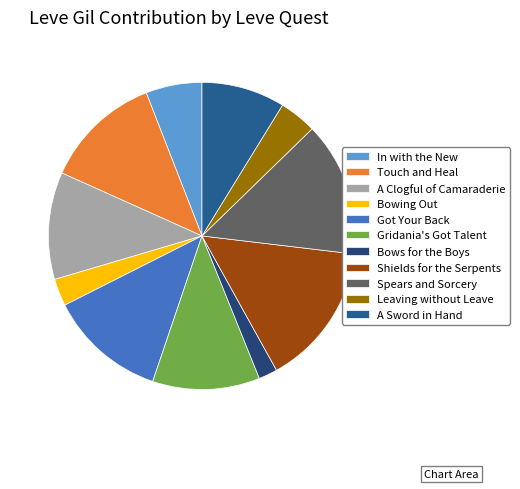

What percentage do A Clogful of Camaraderie and Bows for the Boys together represent?

13.3%